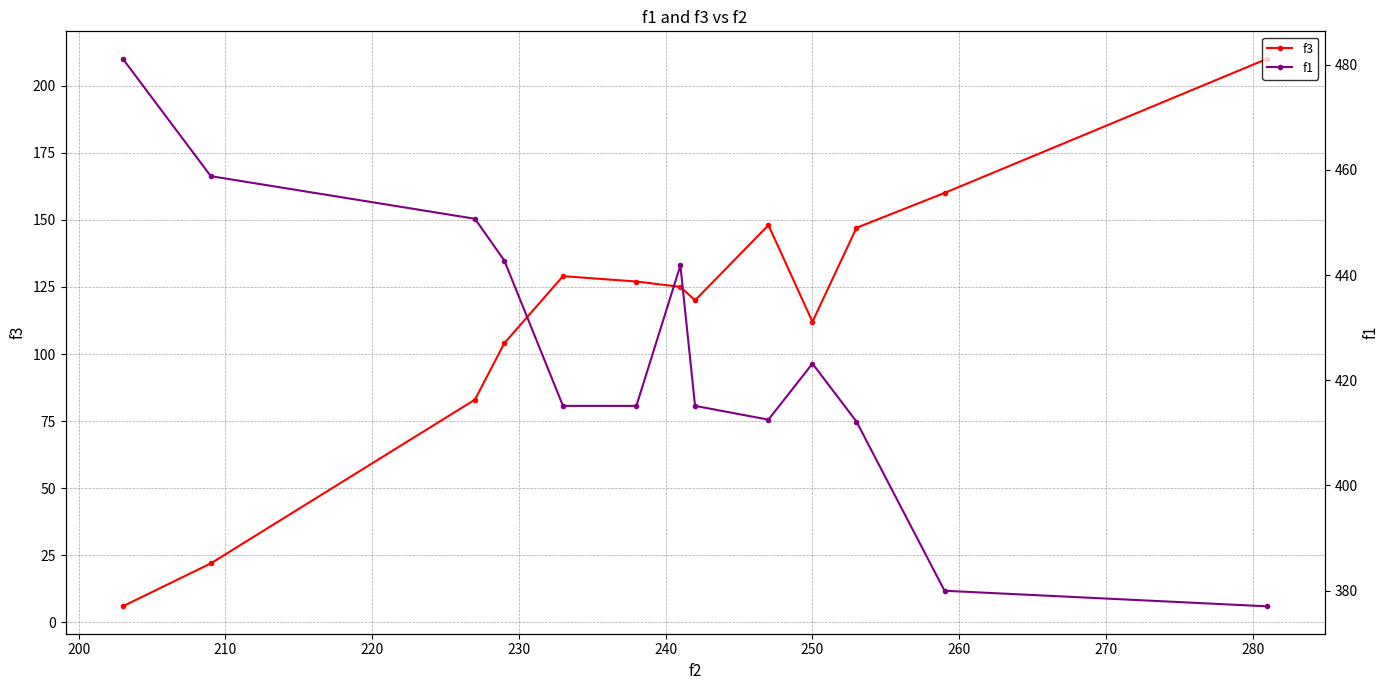

Does the chart have visible grid lines?

Yes